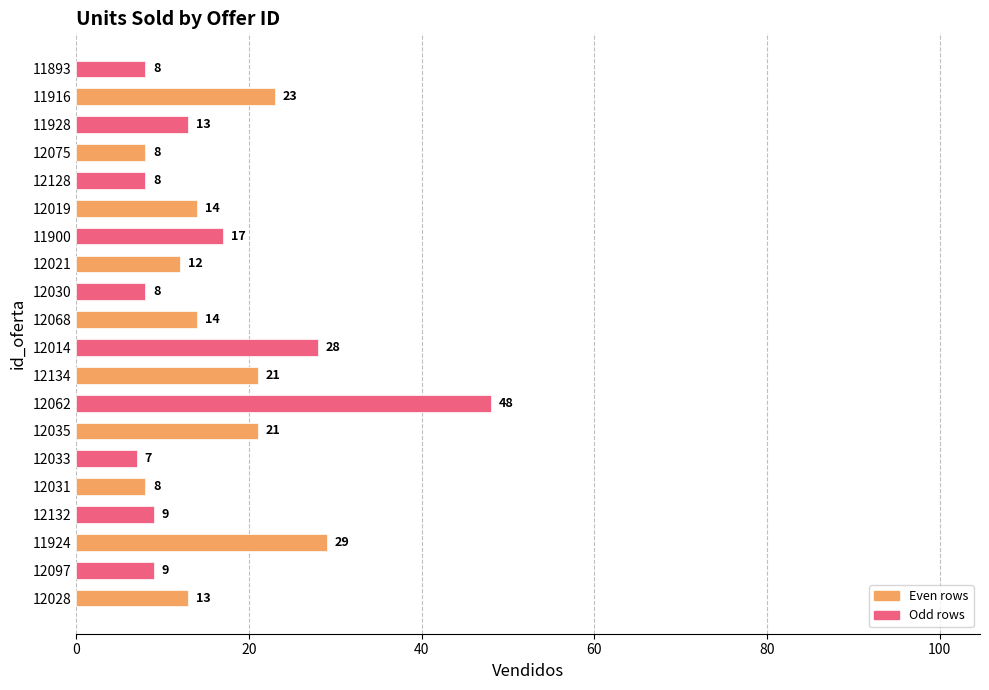

What is the difference between the maximum and minimum values?

41